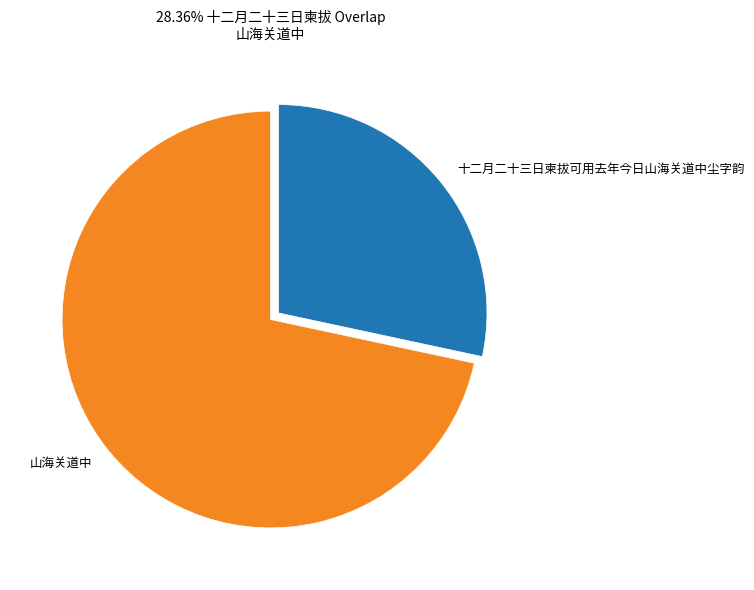

Which slice is the largest?

山海关道中